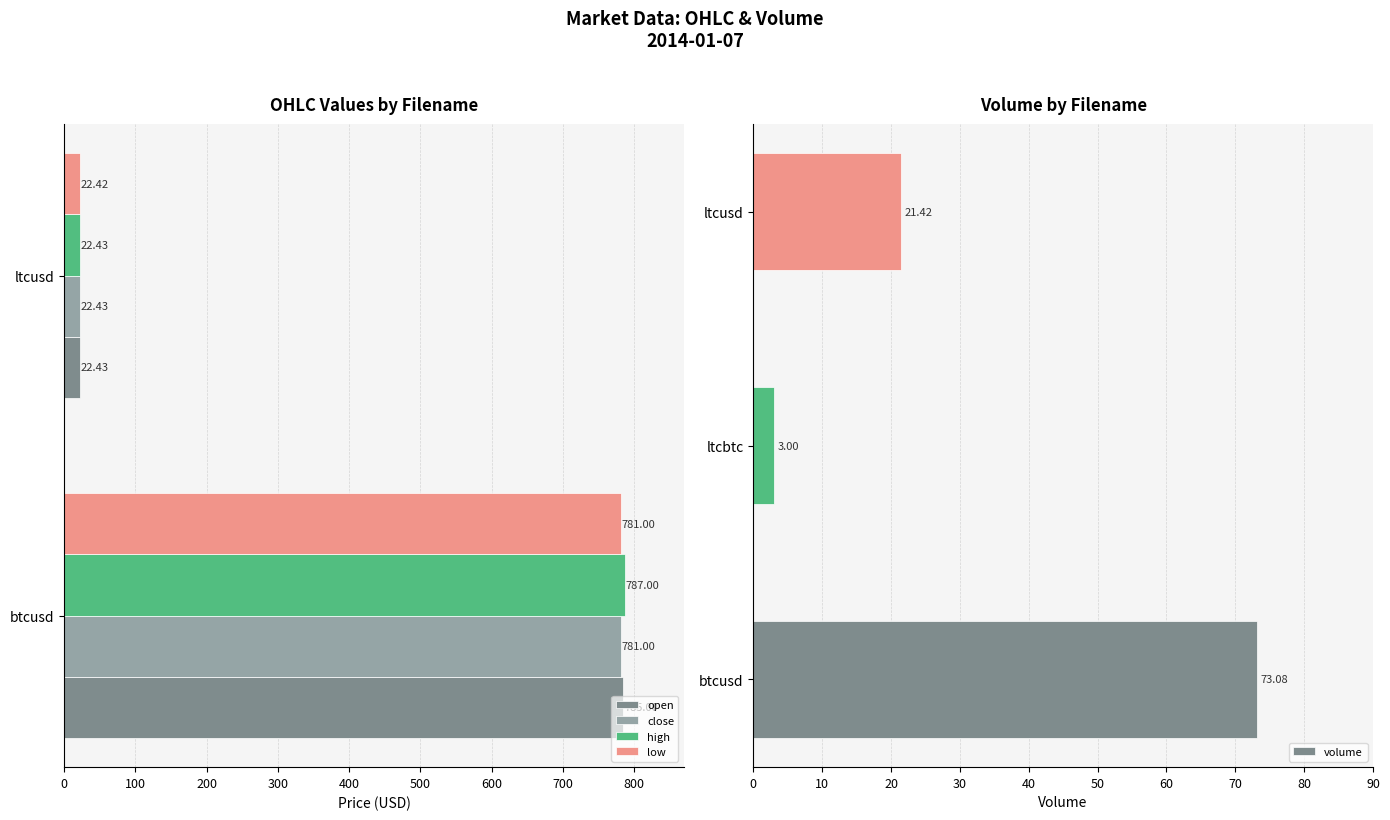

At which label is volume closest to 38?

ltcusd